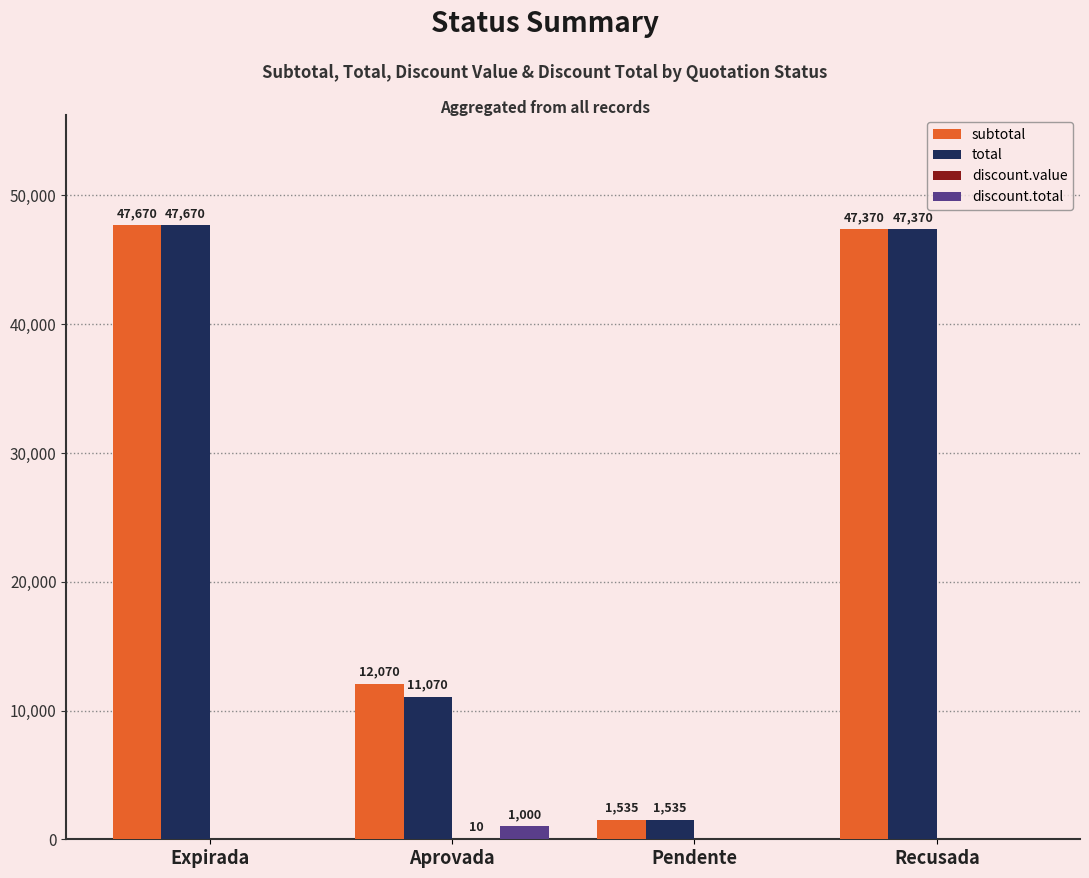

Which series has the largest total across all categories?

subtotal